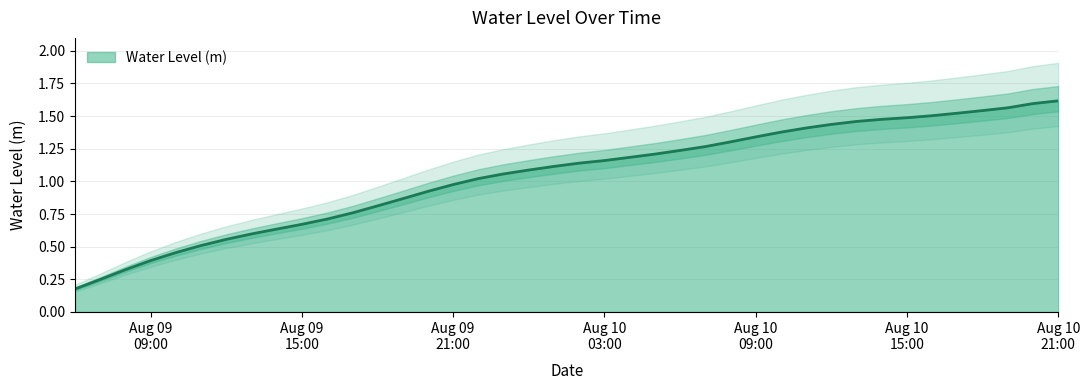

Reading right to left, extract all data points from this chart.

1.6	1.6	1.6	1.5	1.5	1.5	1.5	1.5	1.5	1.4	1.4	1.4	1.3	1.3	1.3	1.2	1.2	1.2	1.2	1.1	1.1	1.1	1.1	1.0	1.0	0.9	0.9	0.8	0.8	0.7	0.7	0.6	0.6	0.6	0.5	0.5	0.4	0.3	0.2	0.2